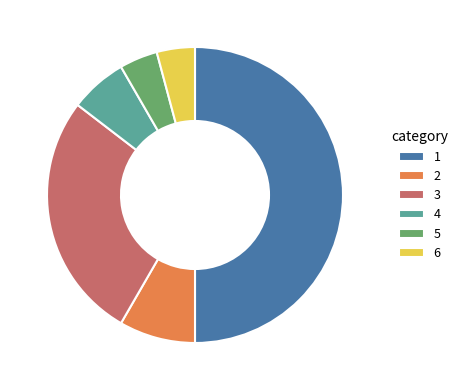

Is 6 the majority of the pie?

No